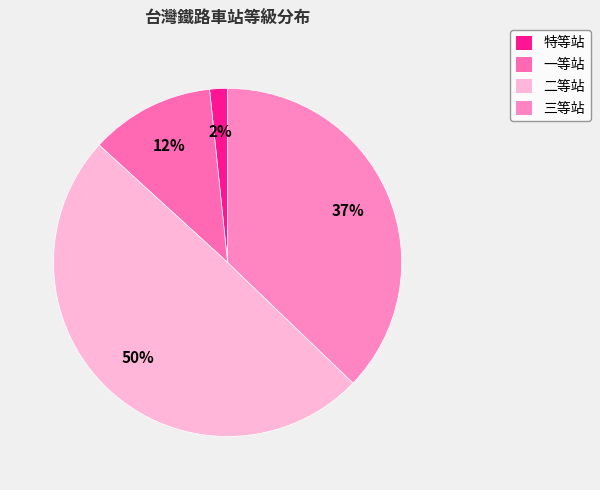

To the nearest percent, what is the difference between the largest and smallest slice percentages?

48%